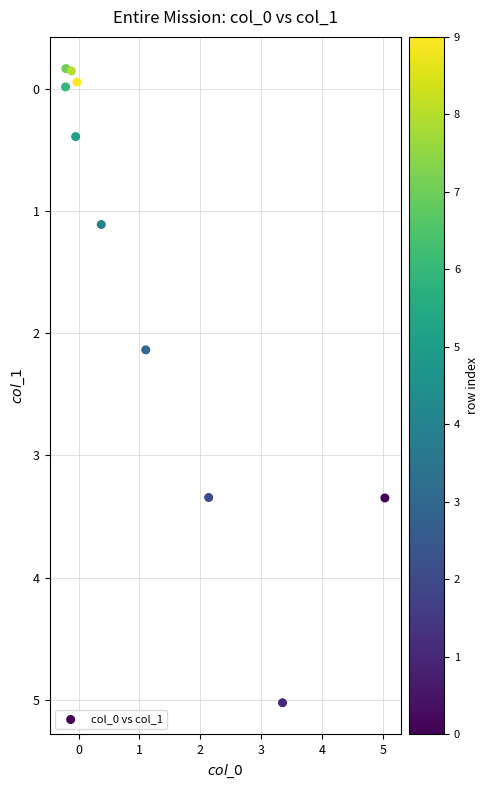

What is the range of Y values (max minus min)?

5.2